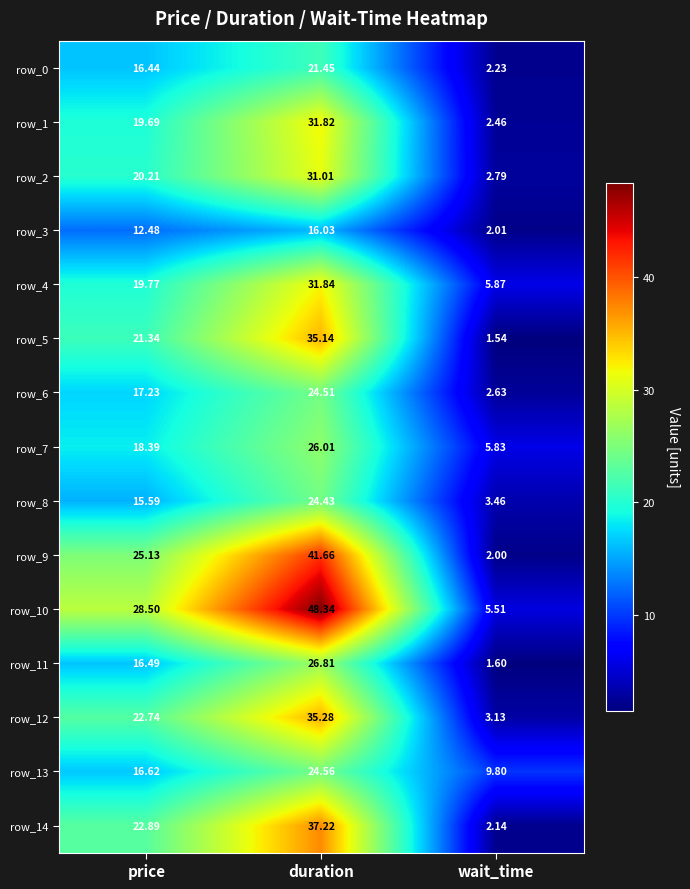

The value of row_2 at duration is 47.8. True or false?

False